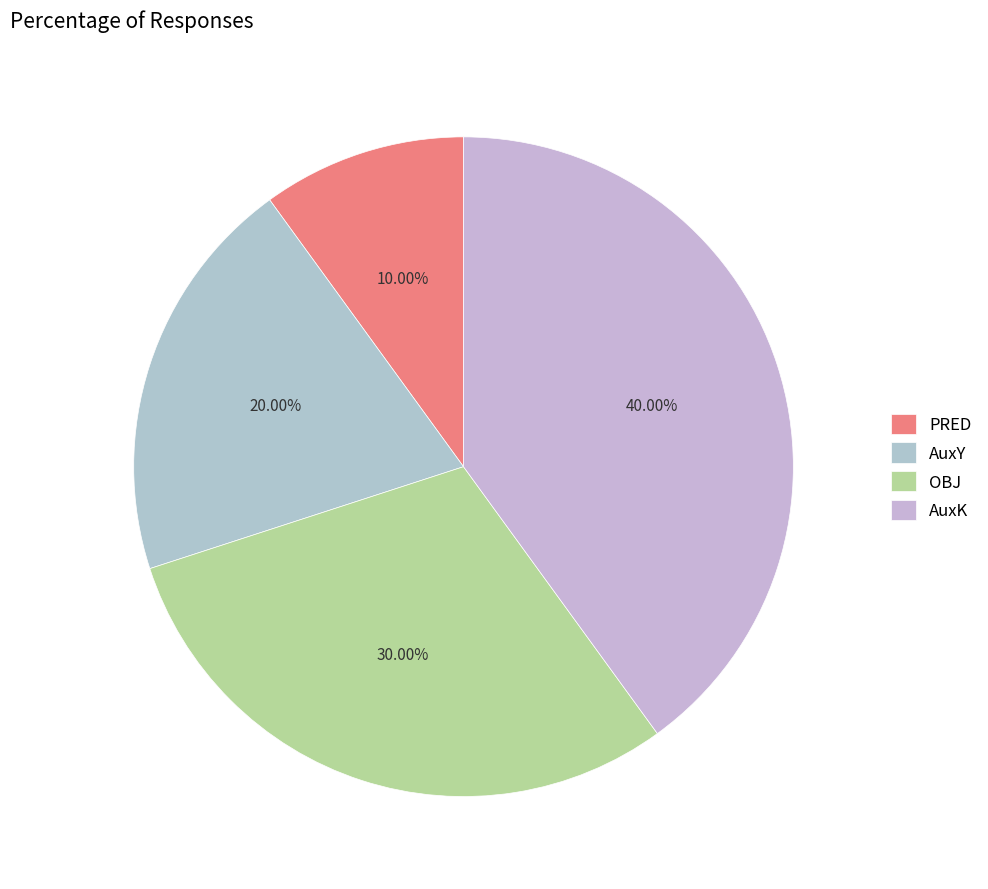

Rank the categories by value from highest to lowest.

AuxK, OBJ, AuxY, PRED